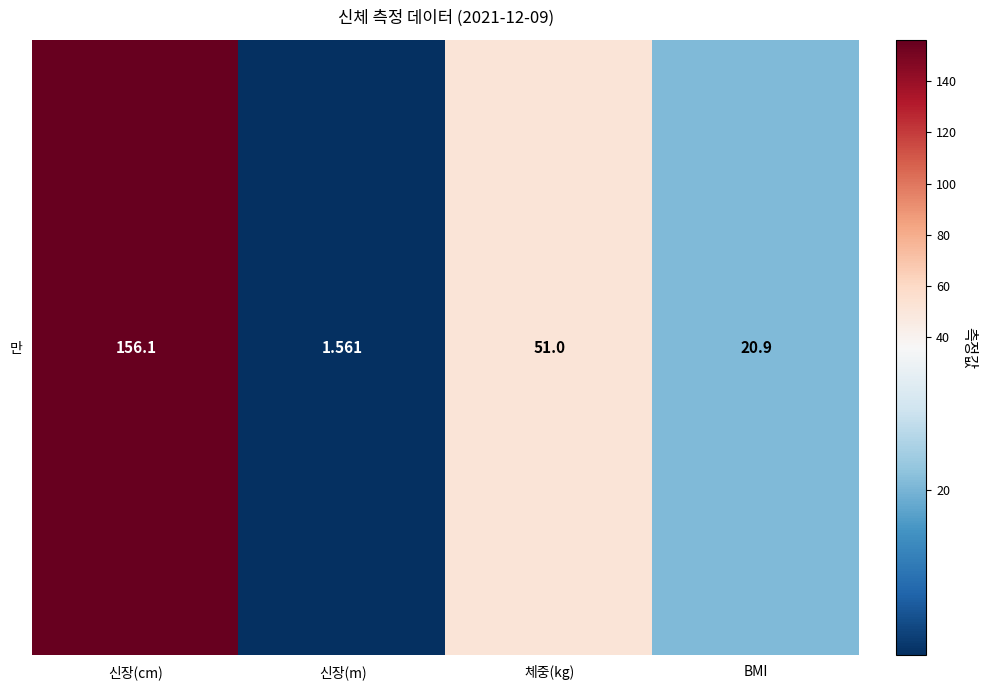

Which has a higher value, BMI or 신장(m)?

BMI